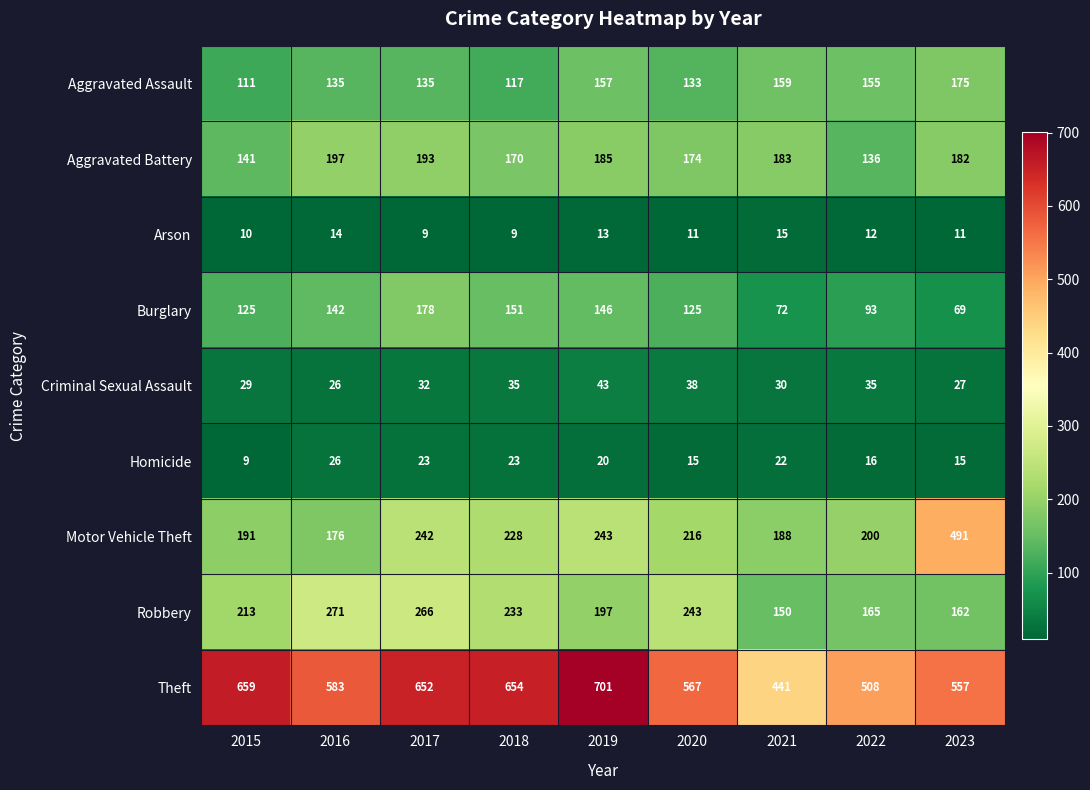

Where is Robbery nearest to the value 210?

2015